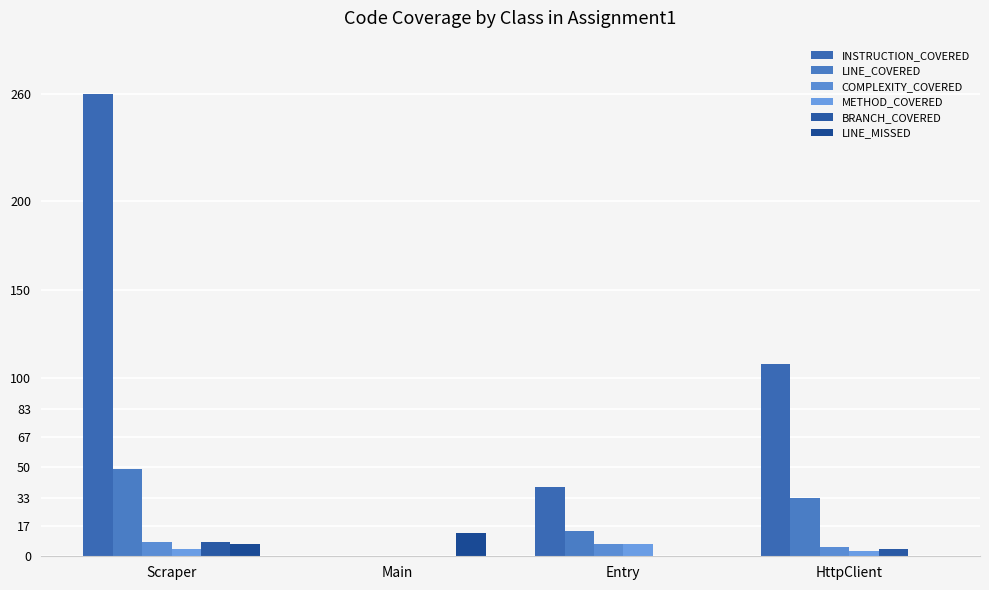

Where does the METHOD_COVERED series first go above 4?

Entry